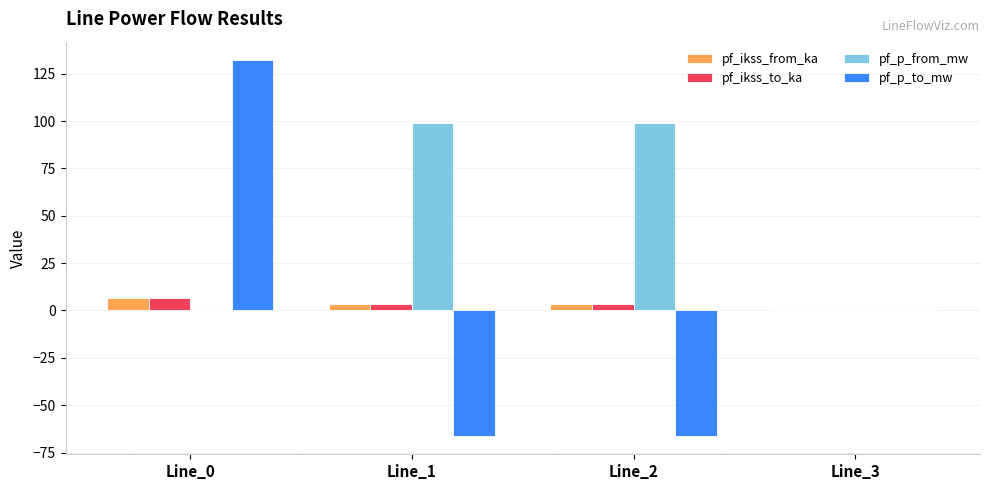

What is the sum of all pf_ikss_from_ka values?

13.3